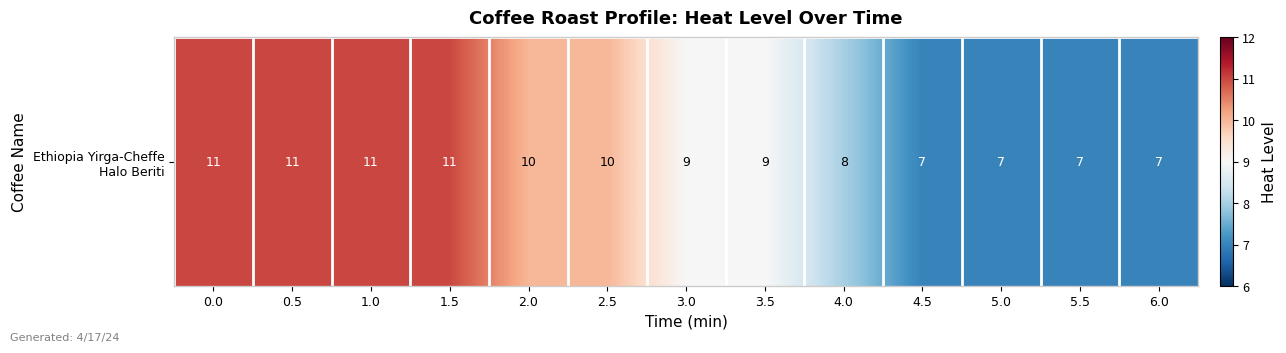

The chart shows a value of 10 at 2.0. True or false?

True